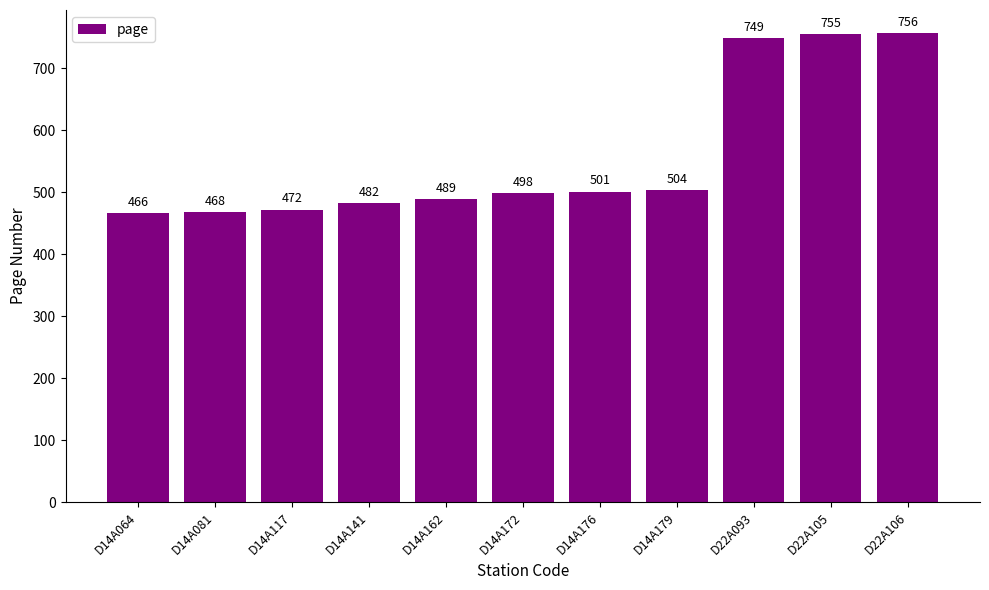

What is the greatest value displayed?

756